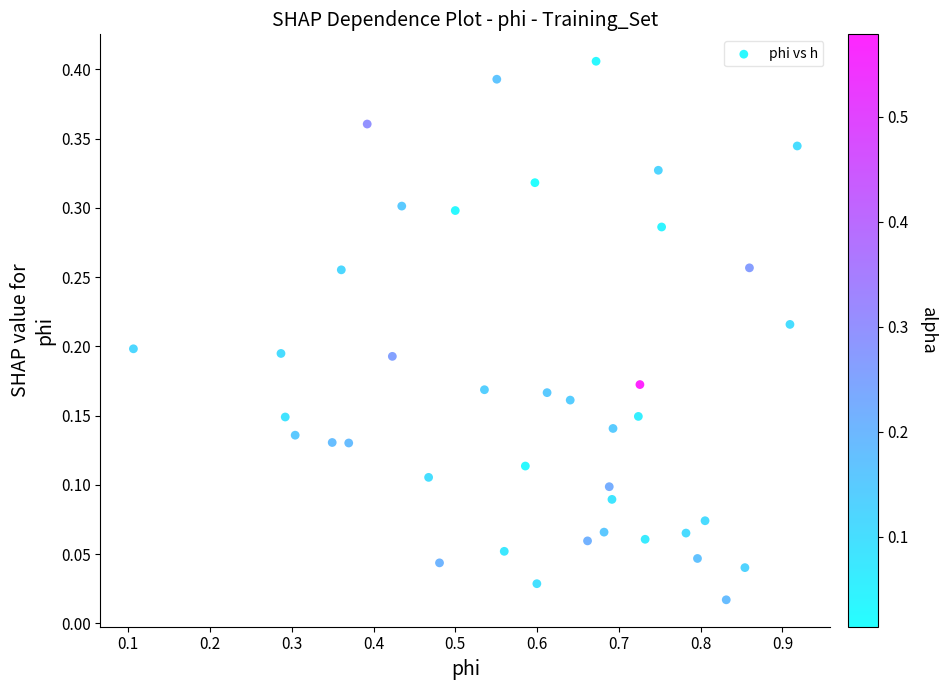

What is the range of X values (max minus min)?

0.8